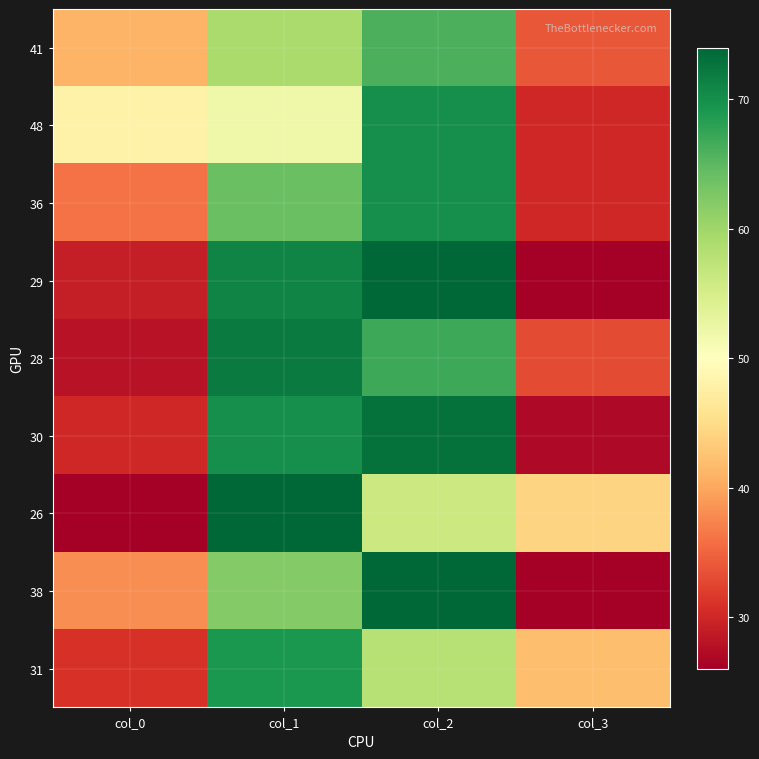

At how many categories does at least one series exceed 51?

2